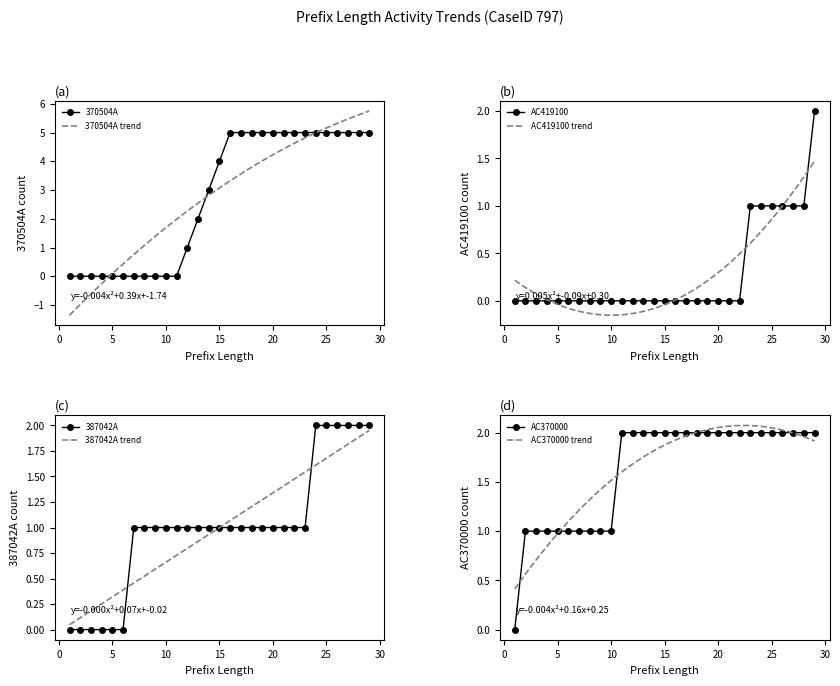

How many lines are shown in the chart?

4